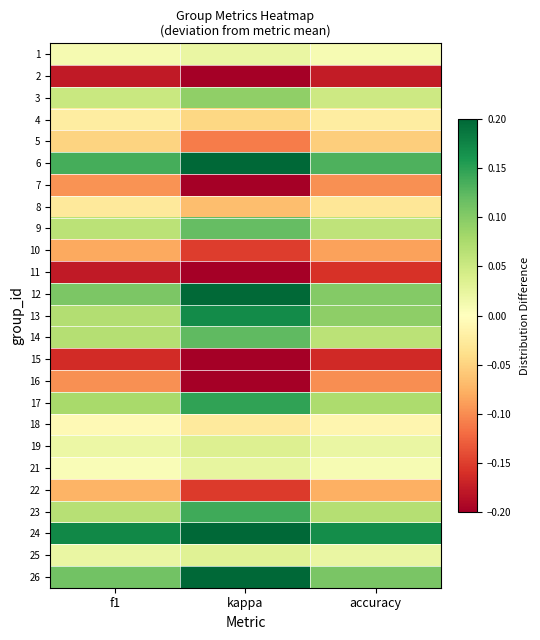

At how many categories does at least one series exceed 0?

3